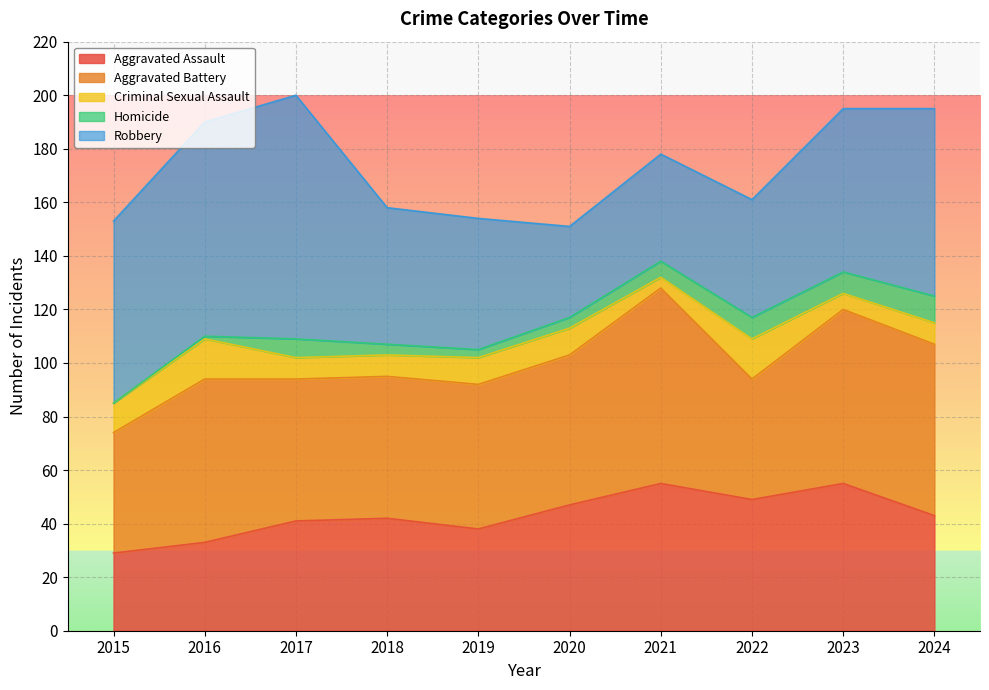

Which series has the widest spread of values?

Robbery